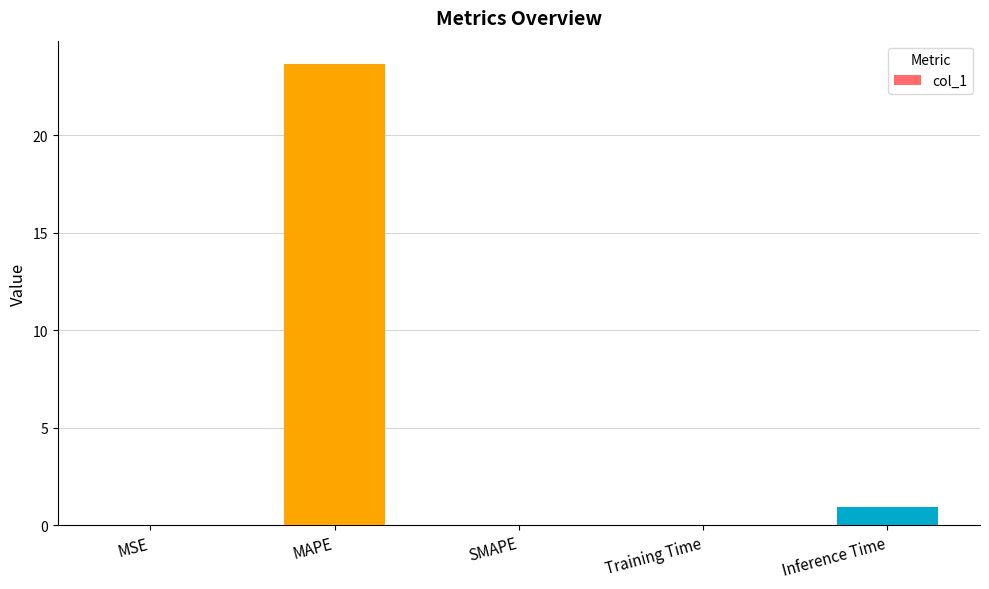

The value at Training Time is 0.0. True or false?

True